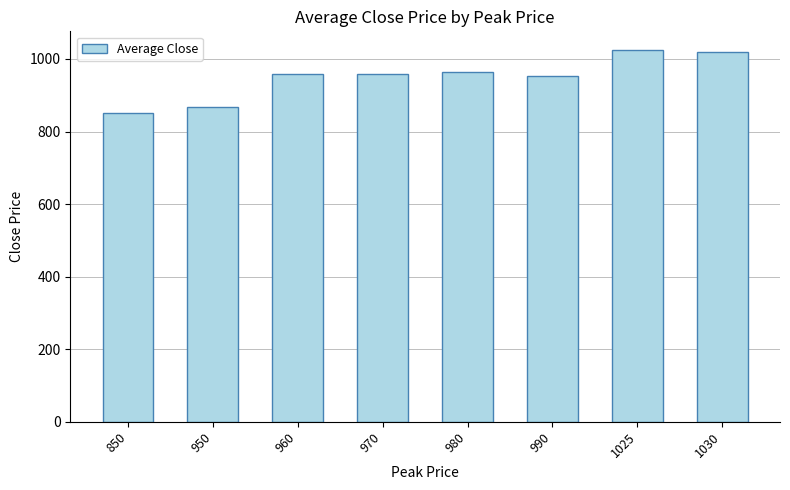

Is it true that the value at 960 is 1633.5?

False